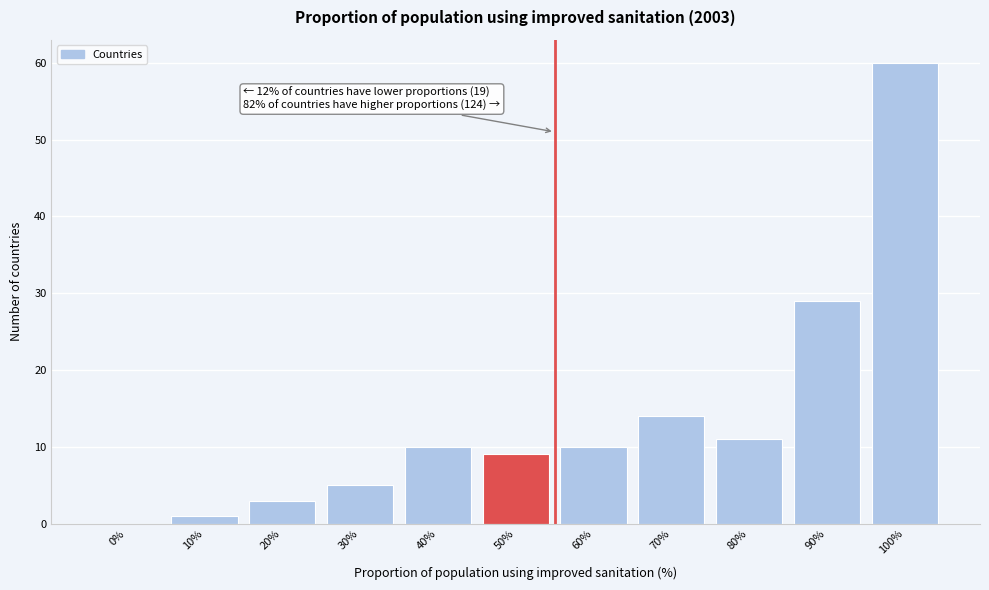

Reading left to right, transcribe all the data shown in this chart.

0%=0	10%=1	20%=3	30%=5	40%=10	50%=9	60%=10	70%=14	80%=11	90%=29	100%=60